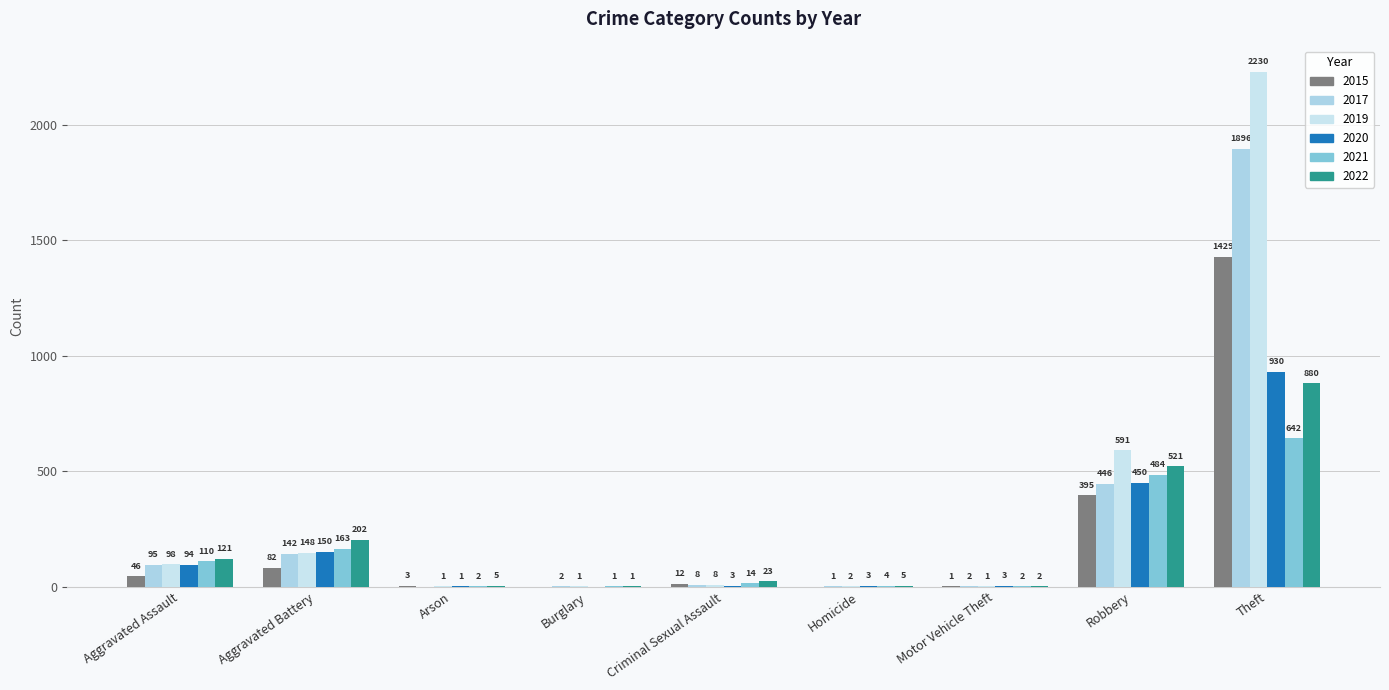

True or false: 2015 has a value of -494 at Homicide.

False